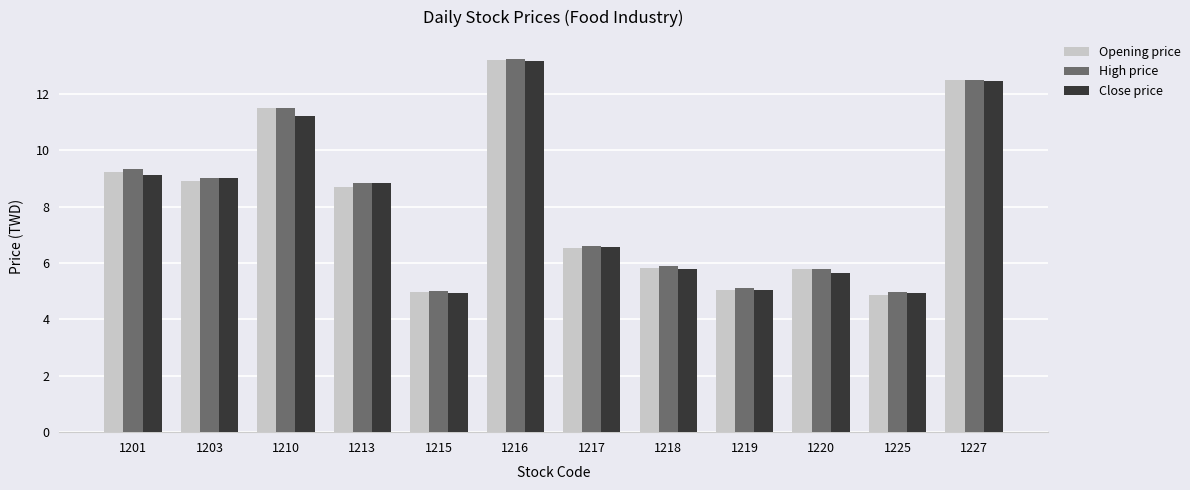

Which series changed the most between 1215 and 1220?

Opening price